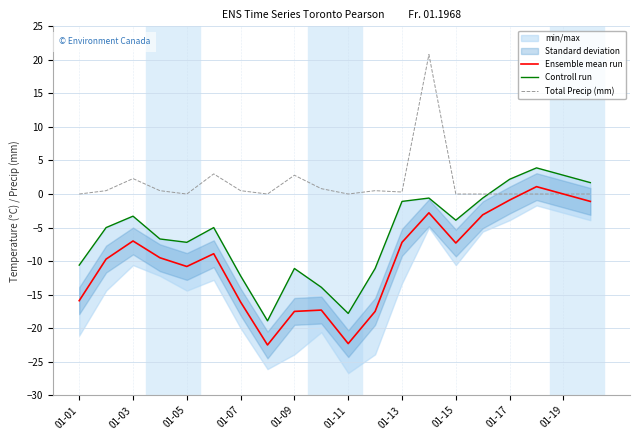

How many times do Total Precip (mm) and Ensemble mean run cross each other?

1